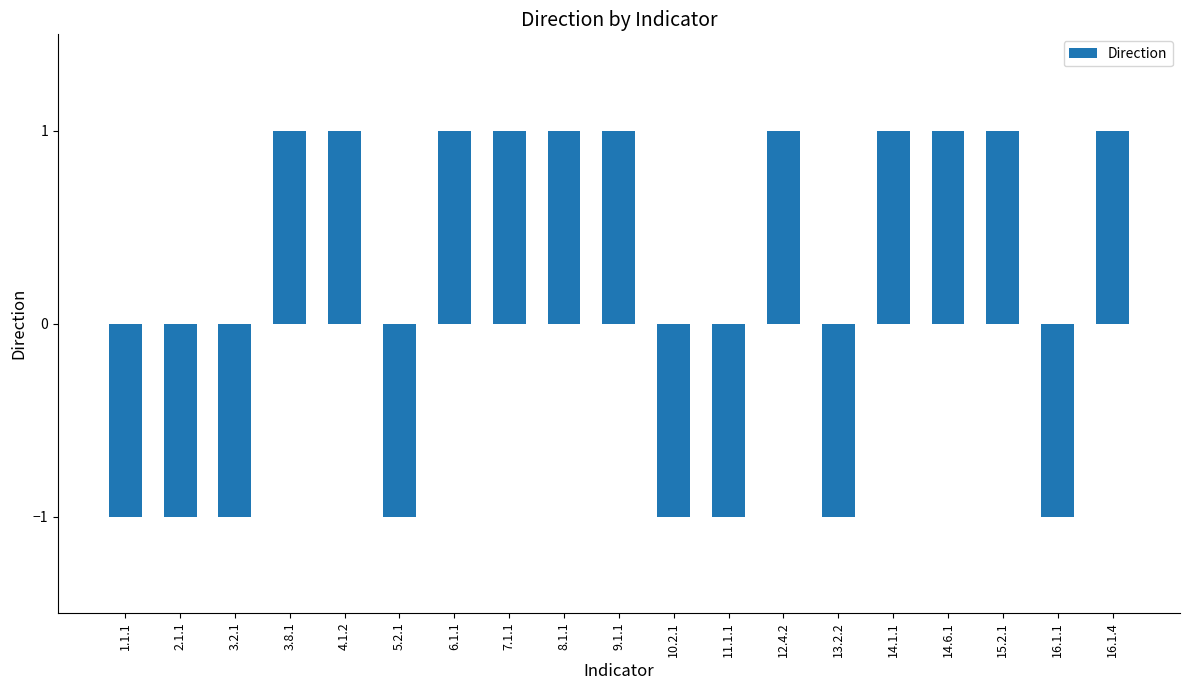

The value at 16.1.1 is -2. True or false?

False